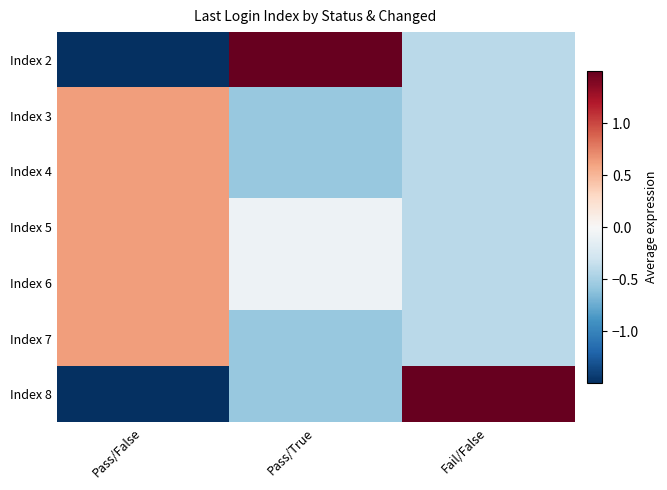

How many distinct data groups are displayed?

7